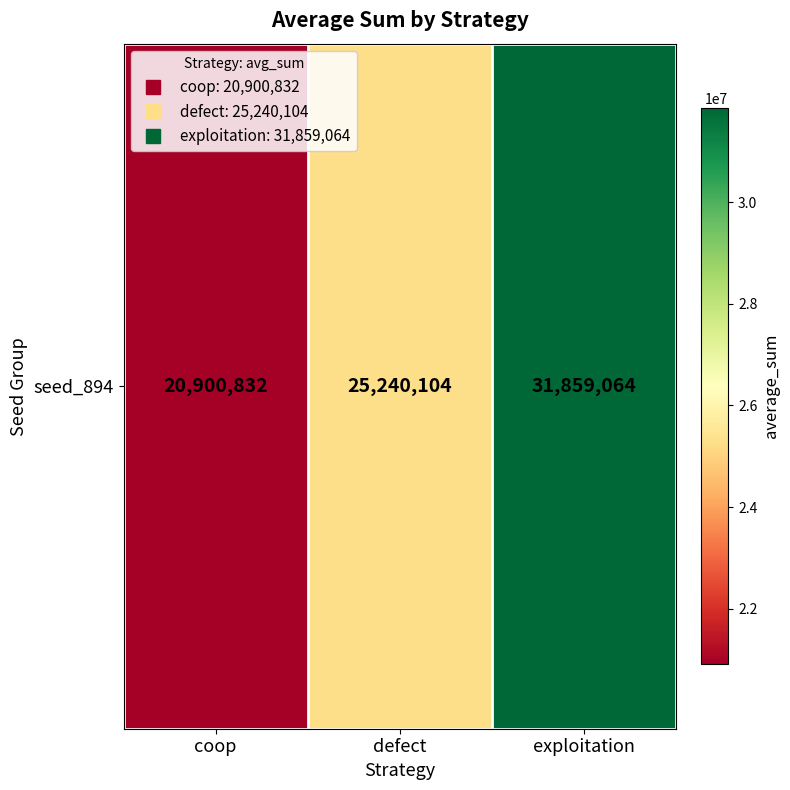

Which label corresponds to the smallest value in the chart?

coop